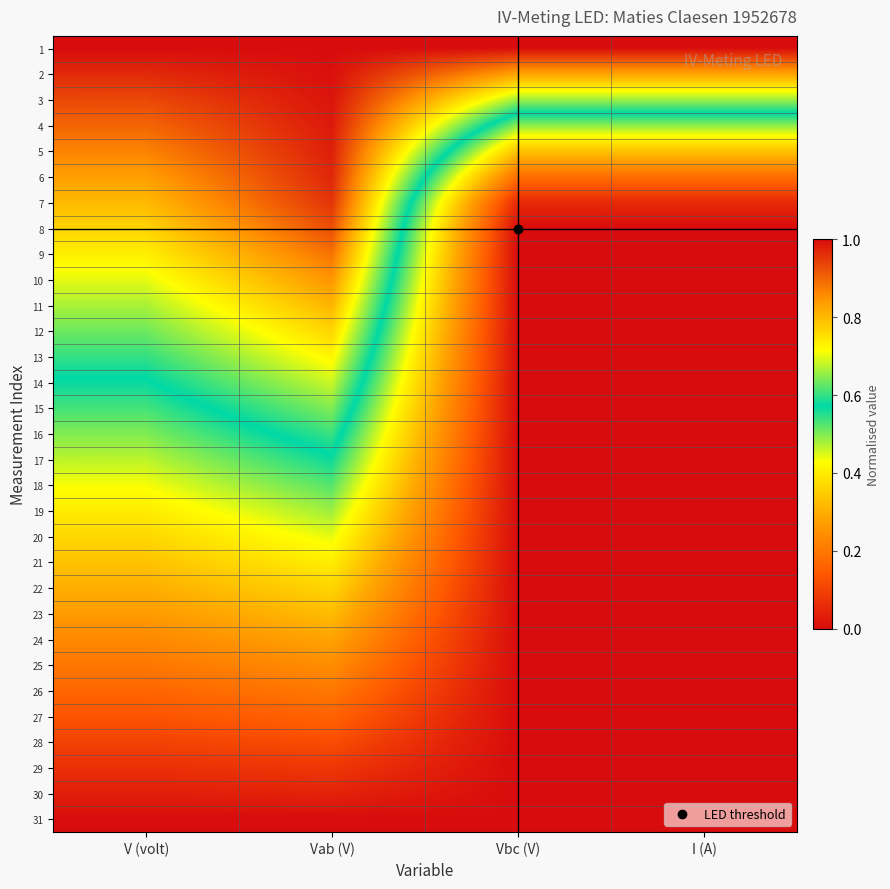

How many distinct data groups are displayed?

31